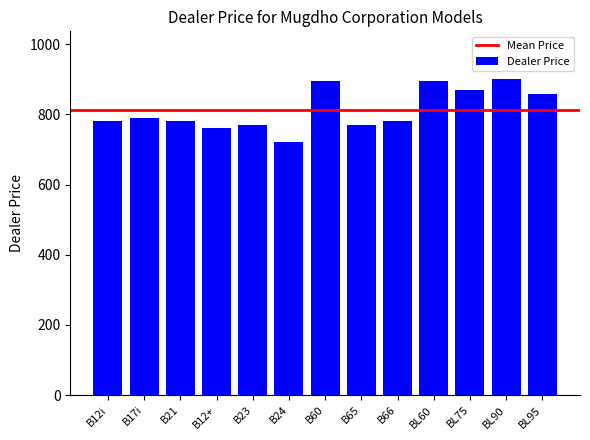

Which label corresponds to the smallest value in the chart?

B24